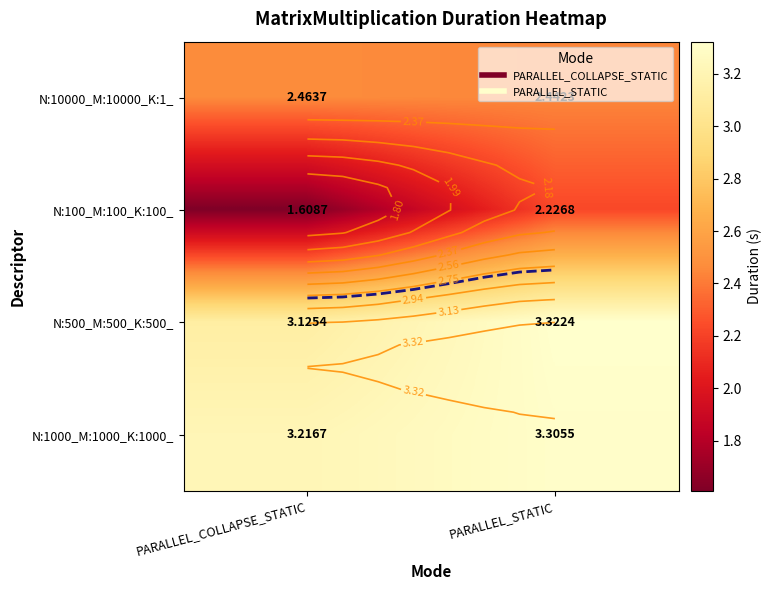

At PARALLEL_COLLAPSE_STATIC, list the series in order from largest to smallest.

N:1000_M:1000_K:1000_, N:500_M:500_K:500_, N:10000_M:10000_K:1_, N:100_M:100_K:100_